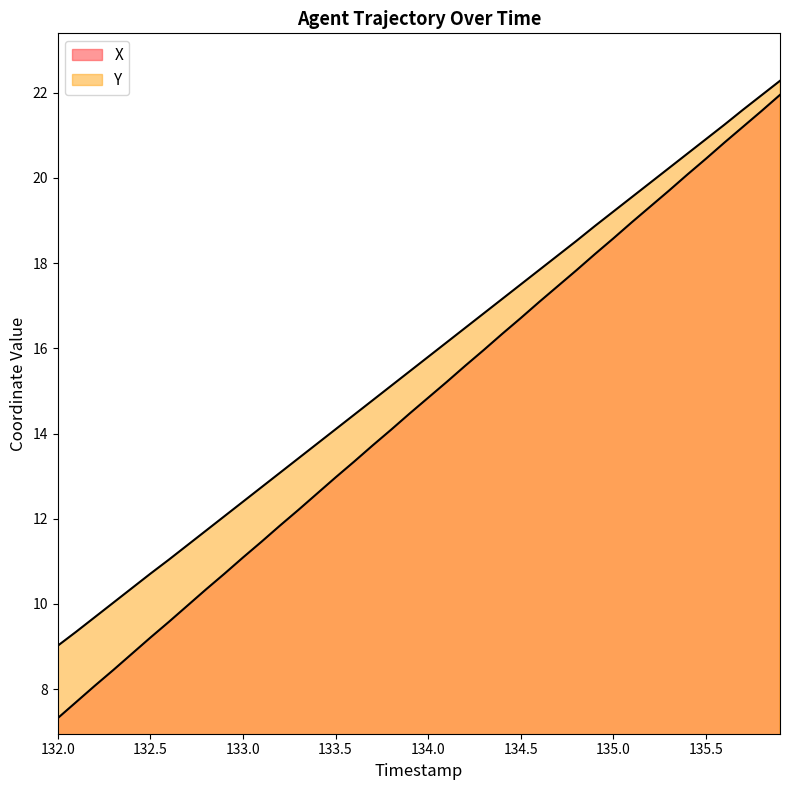

At which label does Y reach its minimum?

132.0